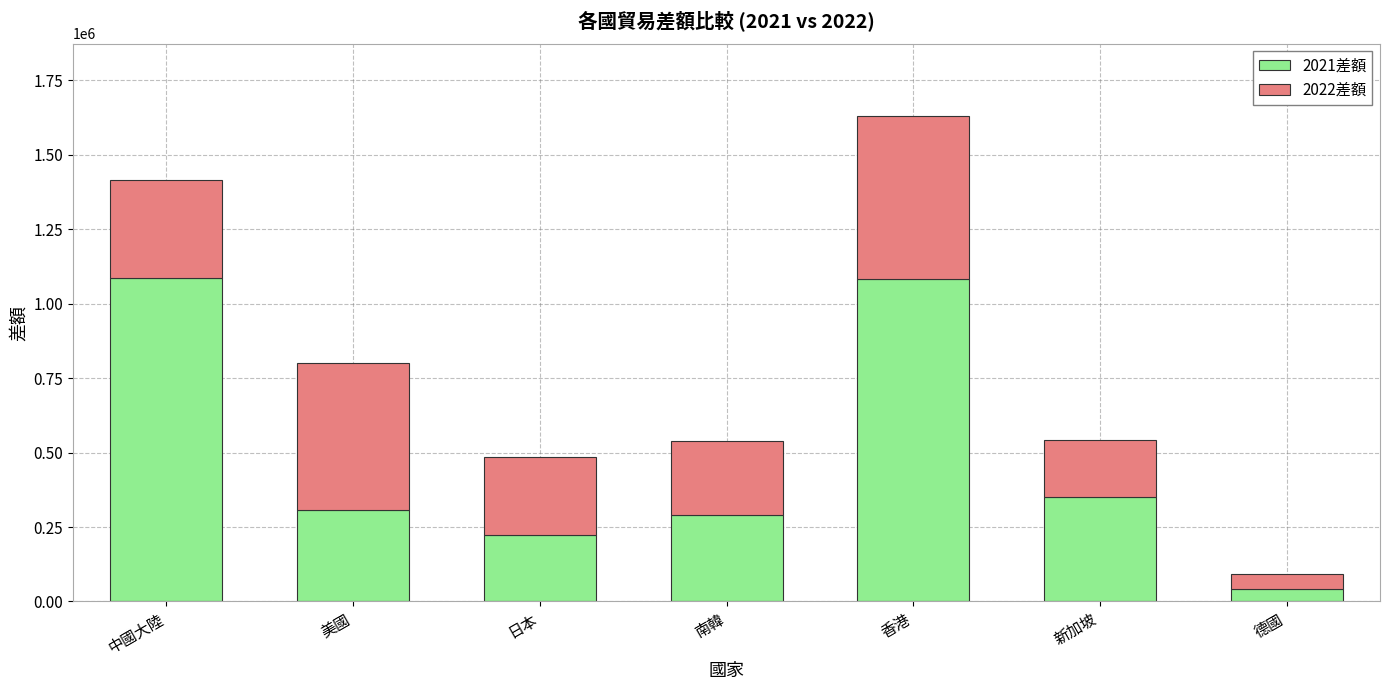

What is the minimum value for 2021差額?

40440